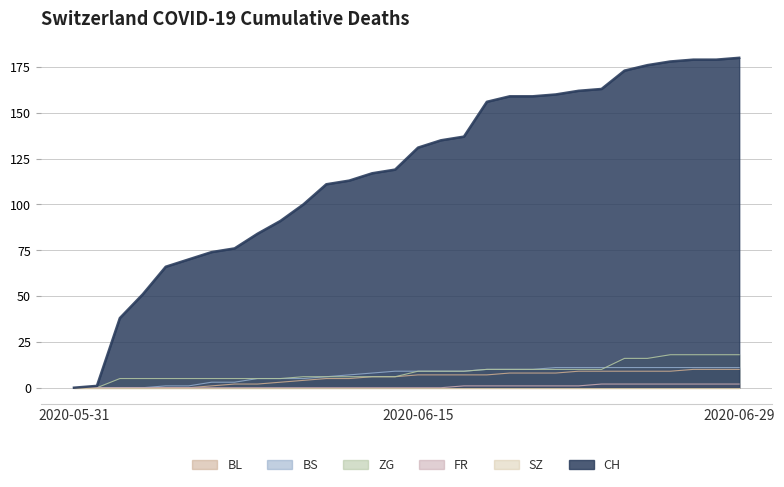

What is the greatest value displayed?

180